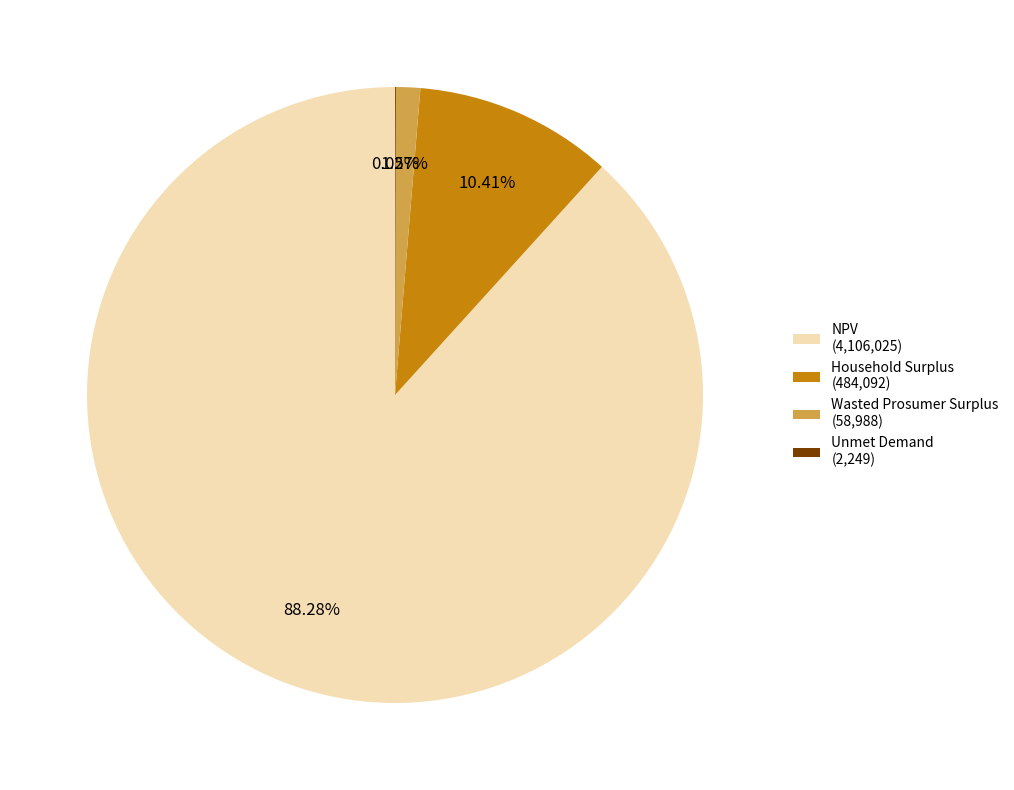

Which slice is the largest?

NPV